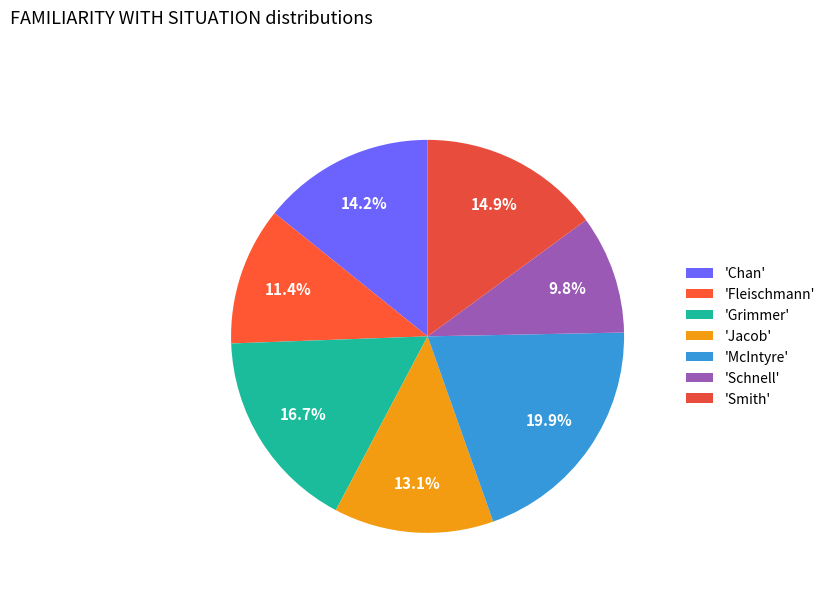

Which category has the smallest portion of the pie?

'Schnell'